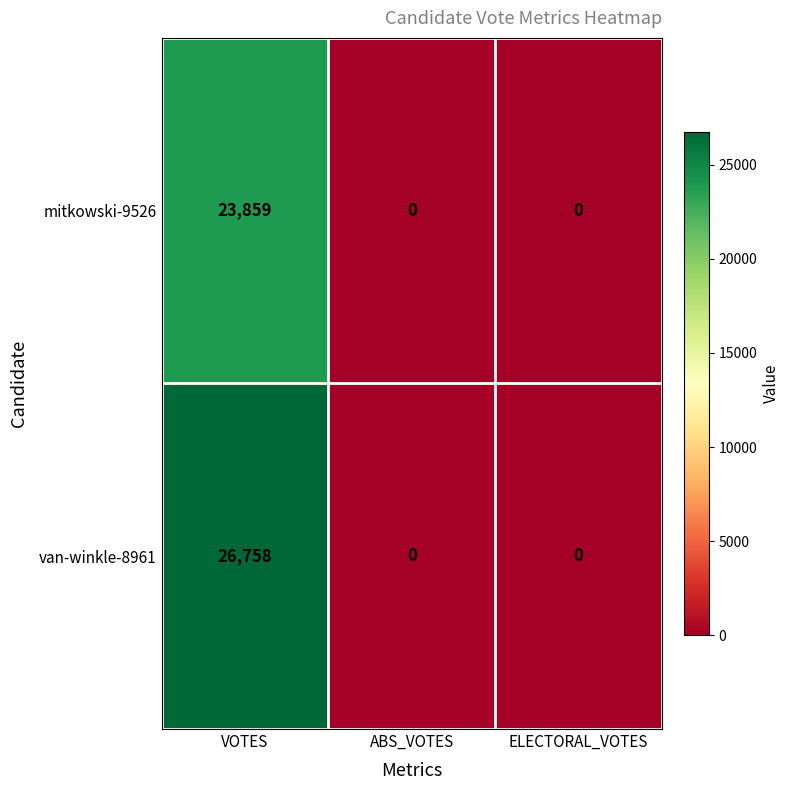

Is it true that van-winkle-8961 equals 46215 at VOTES?

False